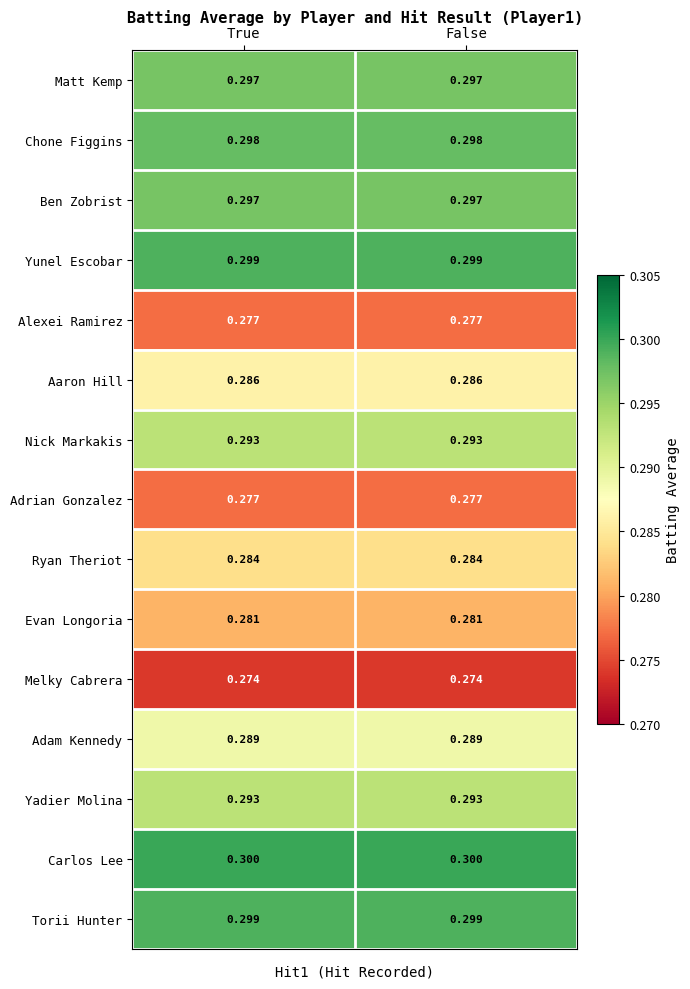

Which series has the largest total across all categories?

Carlos Lee